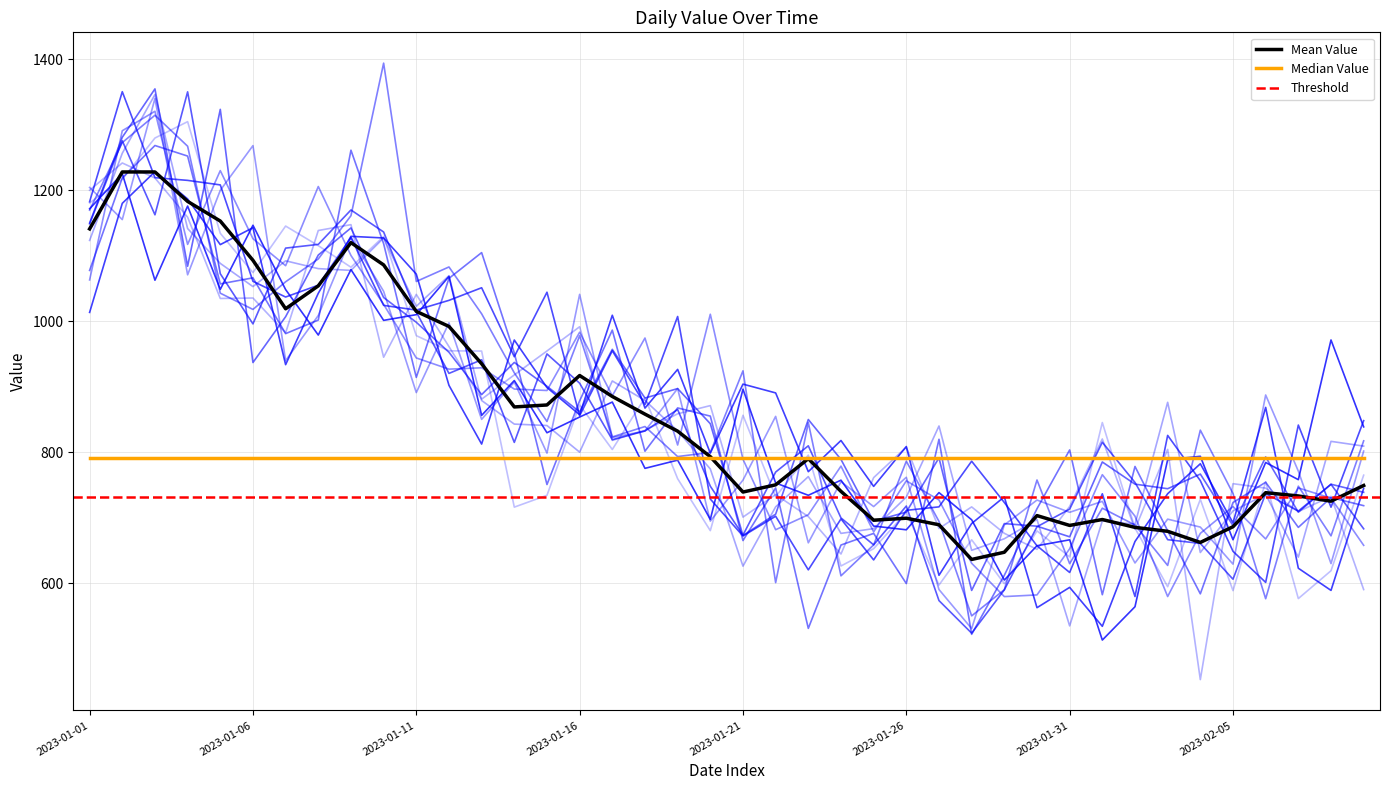

The Mean Value series shows 1016.9 at 2023-01-31. True or false?

False